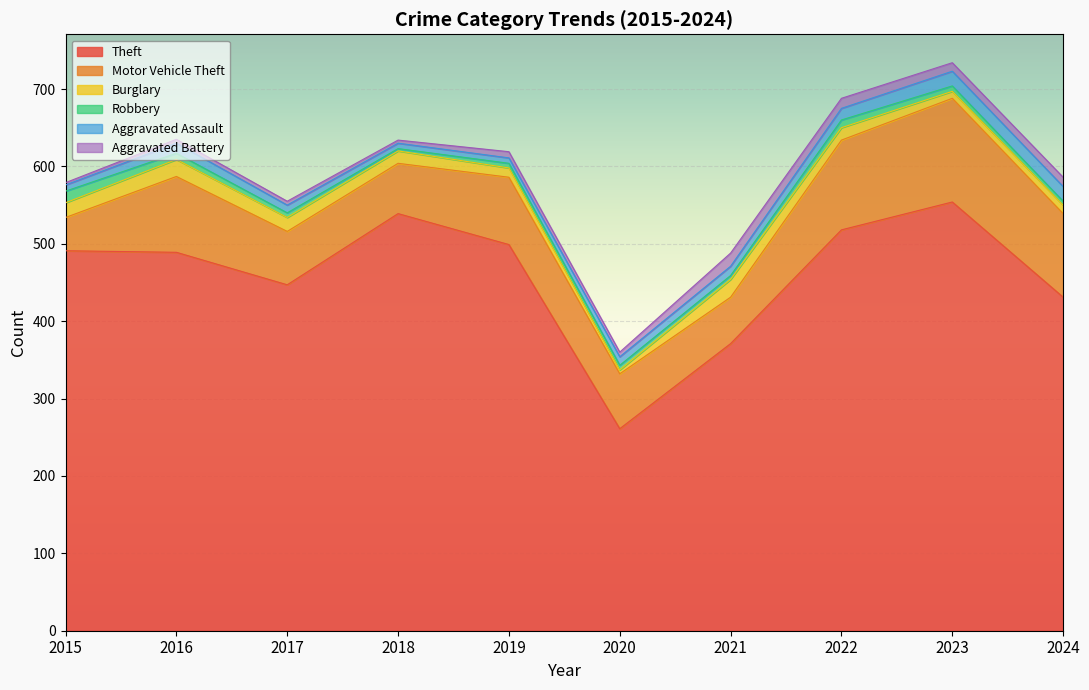

List the labels in order of Motor Vehicle Theft value, largest first.

2023, 2022, 2024, 2016, 2019, 2020, 2017, 2018, 2021, 2015